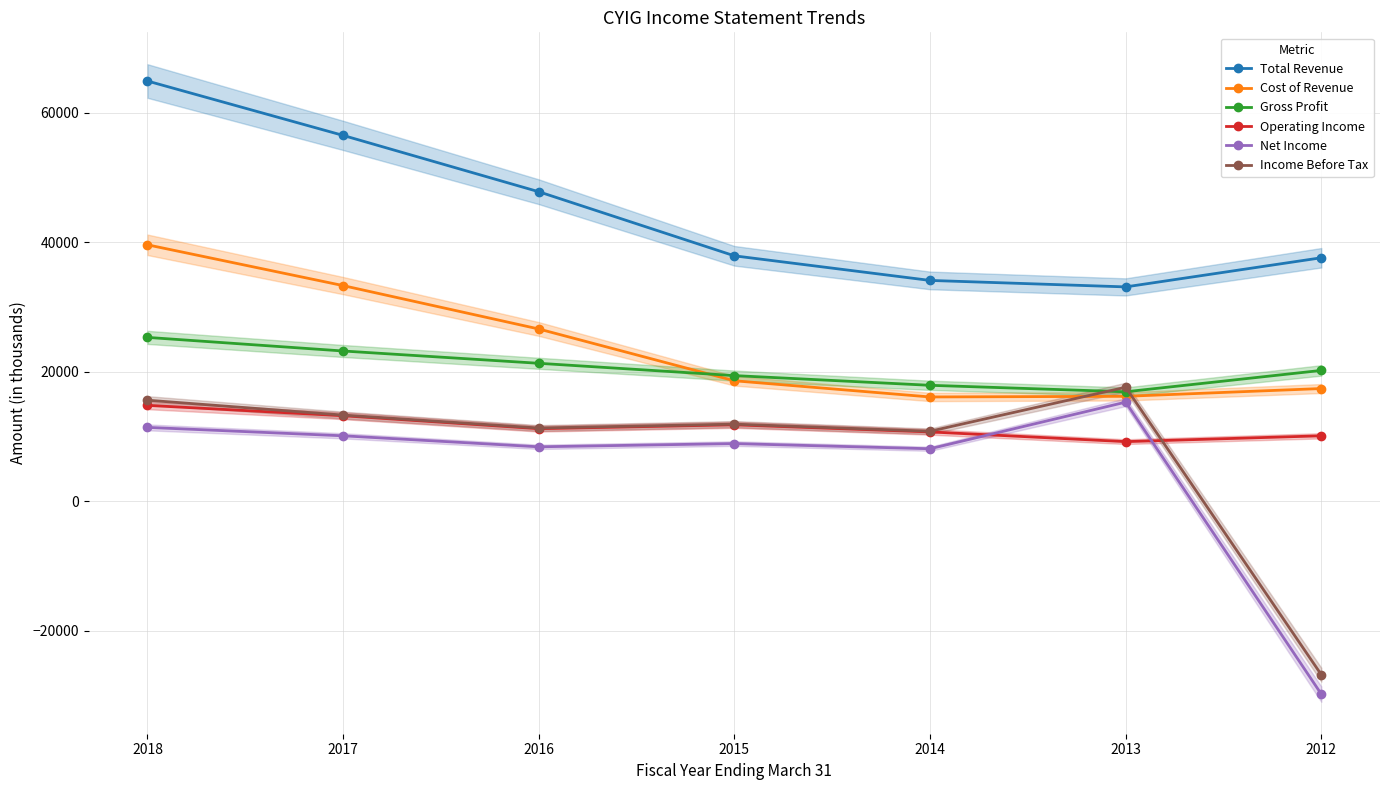

In Cost of Revenue, how many points are lower than both neighbors (excluding endpoints)?

1